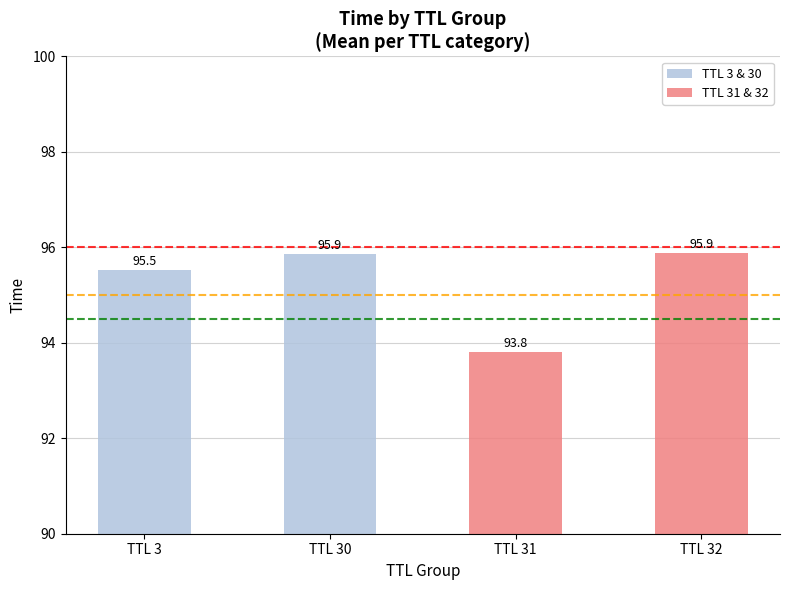

What is the average value of the TTL 31 & 32 series?

94.8